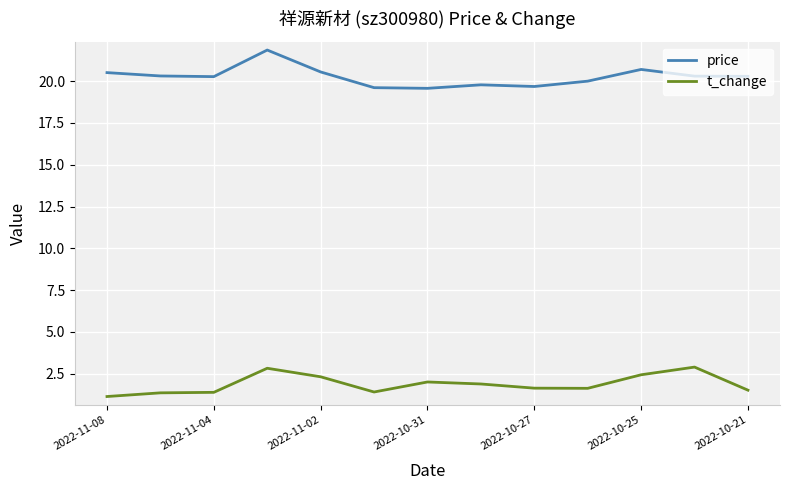

What is the lowest value of the price series?

19.6